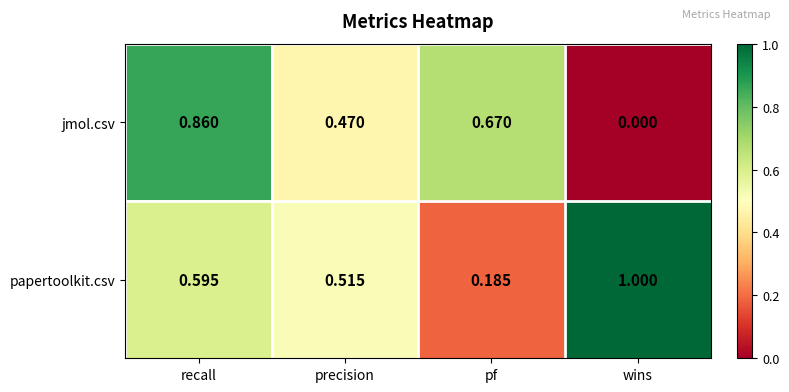

Rank the categories by jmol.csv value from highest to lowest.

recall, pf, precision, wins